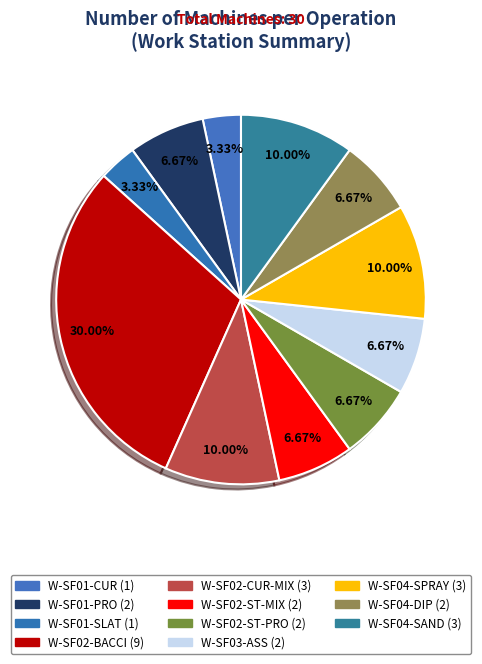

Is there a majority slice in this chart?

No